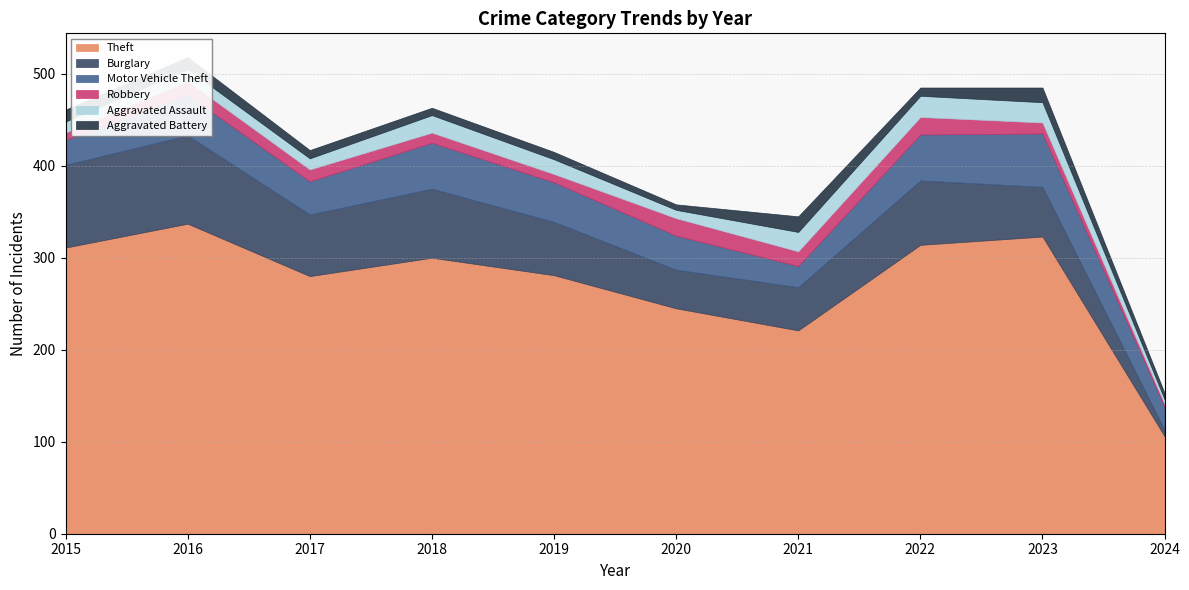

How many categories are shown in the chart?

10